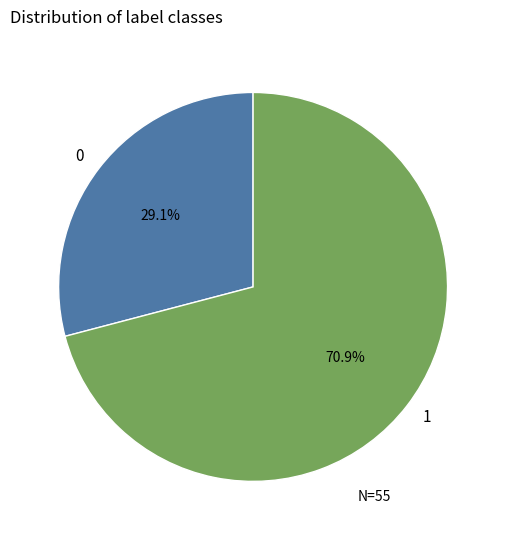

Count the number of slices in the pie.

2